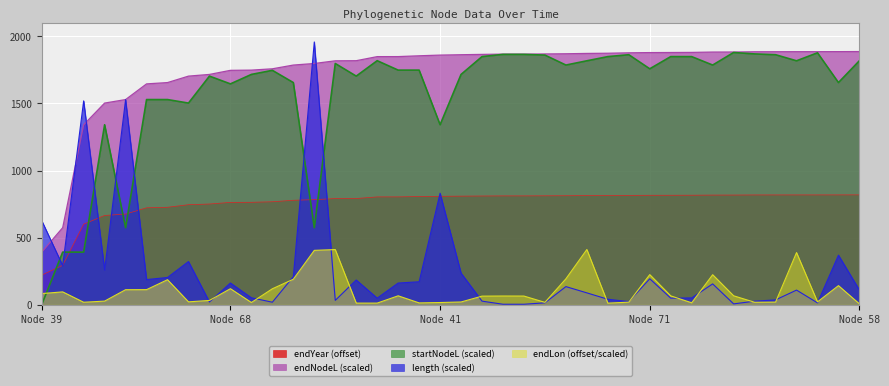

Which series has the largest total across all categories?

endNodeL (scaled)